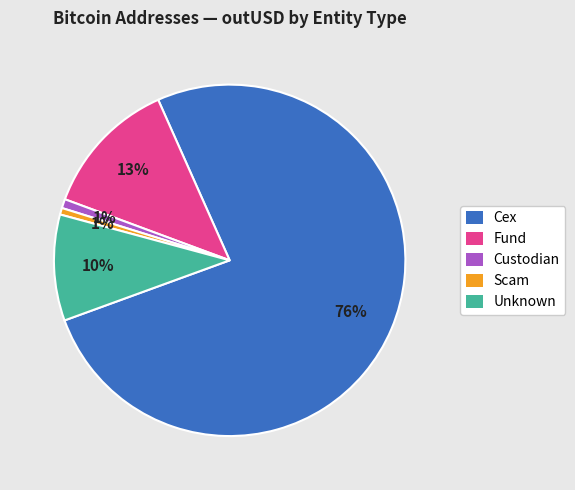

What percentage is the Custodian slice, to the nearest percent?

1%